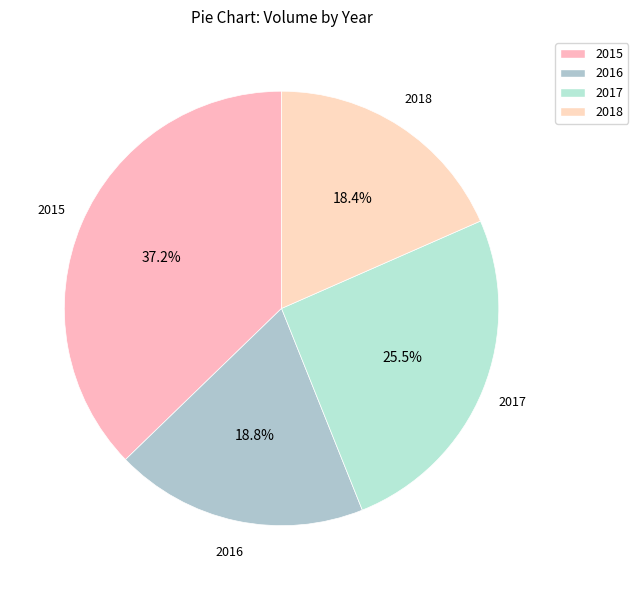

Is there any slice that represents more than half of the pie?

No